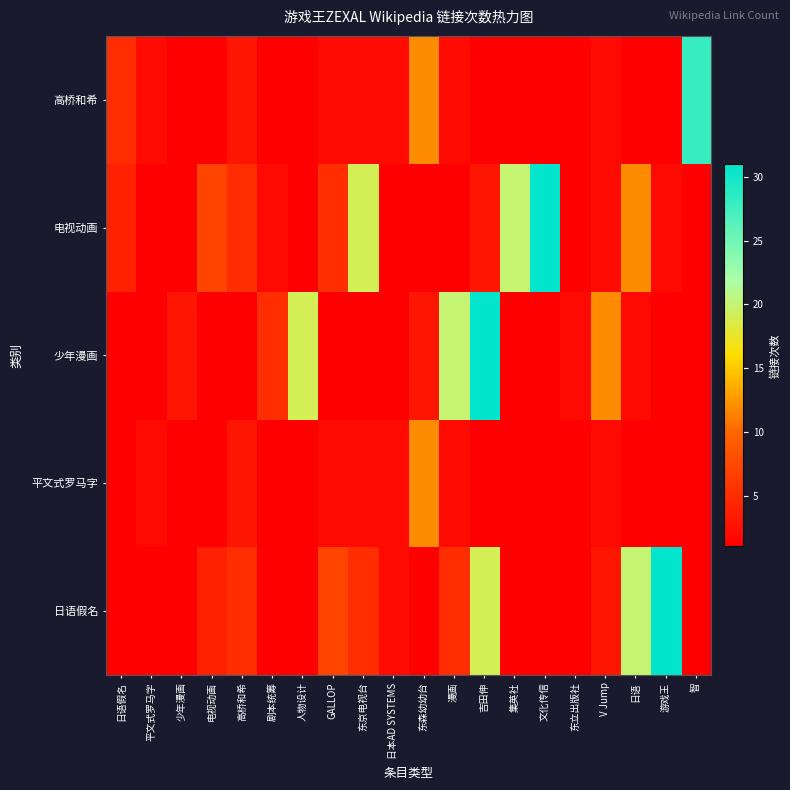

Reading left to right, list all the values displayed in this chart.

日语假名: 日语假名=1	平文式罗马字=1	少年漫画=1	电视动画=4	高桥和希=5	剧本统筹=1	人物设计=1	GALLOP=7	东京电视台=5	日本AD SYSTEMS=2	东森幼幼台=1	漫画=5	吉田伸=19	集英社=1	文化传信=1	东立出版社=1	V Jump=3	日语=20	游戏王=31	智=1
平文式罗马字: 日语假名=1	平文式罗马字=2	少年漫画=1	电视动画=1	高桥和希=3	剧本统筹=1	人物设计=1	GALLOP=2	东京电视台=2	日本AD SYSTEMS=2	东森幼幼台=12	漫画=2	吉田伸=1	集英社=1	文化传信=1	东立出版社=1	V Jump=2	日语=1	游戏王=1	智=1
少年漫画: 日语假名=1	平文式罗马字=1	少年漫画=3	电视动画=1	高桥和希=1	剧本统筹=5	人物设计=19	GALLOP=1	东京电视台=1	日本AD SYSTEMS=1	东森幼幼台=3	漫画=20	吉田伸=31	集英社=1	文化传信=1	东立出版社=2	V Jump=12	日语=2	游戏王=1	智=1
电视动画: 日语假名=4	平文式罗马字=1	少年漫画=1	电视动画=7	高桥和希=5	剧本统筹=2	人物设计=1	GALLOP=5	东京电视台=19	日本AD SYSTEMS=1	东森幼幼台=1	漫画=1	吉田伸=3	集英社=20	文化传信=31	东立出版社=1	V Jump=2	日语=12	游戏王=2	智=1
高桥和希: 日语假名=5	平文式罗马字=2	少年漫画=1	电视动画=1	高桥和希=3	剧本统筹=1	人物设计=1	GALLOP=2	东京电视台=2	日本AD SYSTEMS=2	东森幼幼台=12	漫画=2	吉田伸=1	集英社=1	文化传信=1	东立出版社=1	V Jump=2	日语=1	游戏王=1	智=28